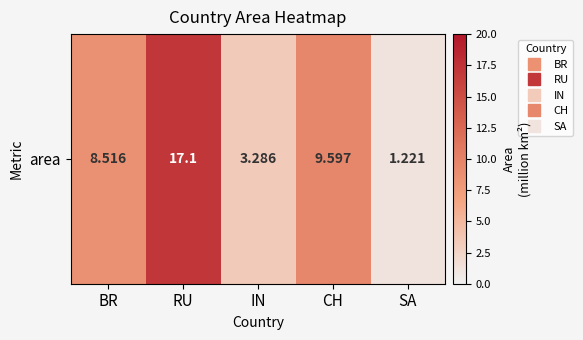

What is the maximum value shown in the chart?

17.1